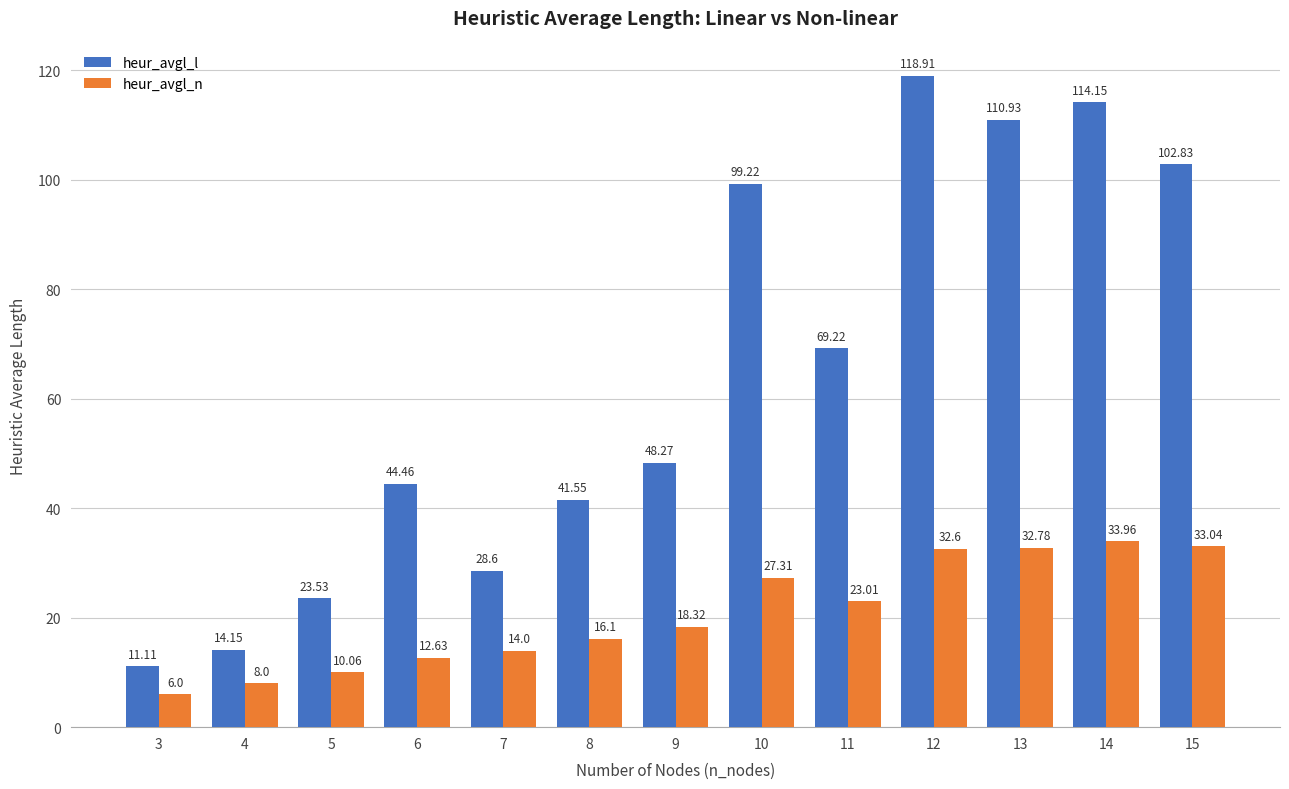

At how many categories does at least one series exceed 65?

6